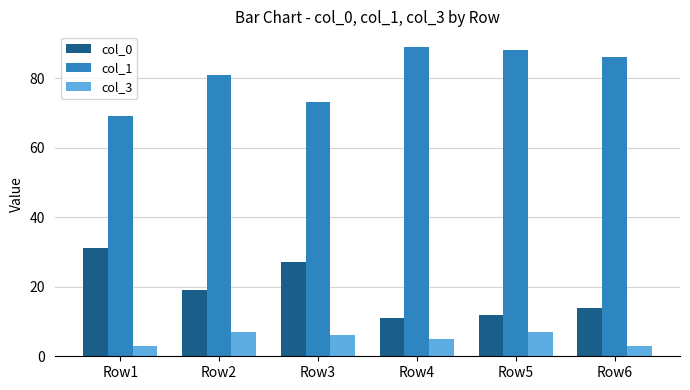

Which series has the largest total across all categories?

col_1